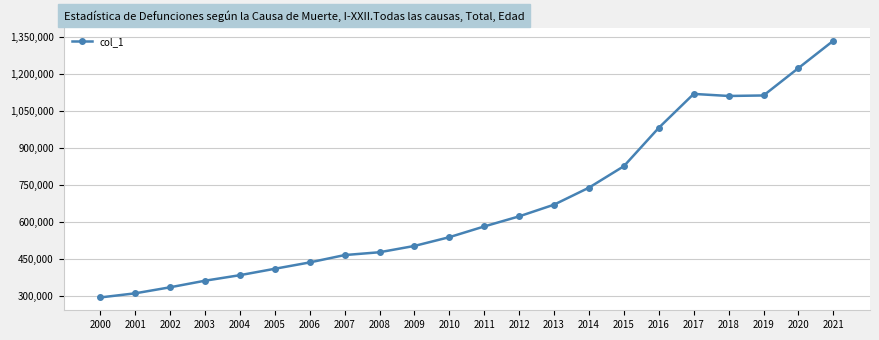

What is the maximum value shown in the chart?

1334188